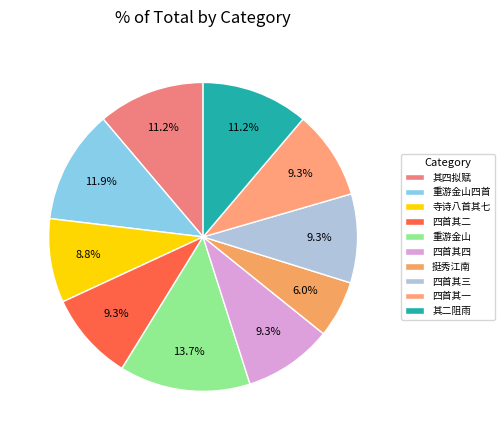

Does any single category account for the majority?

No